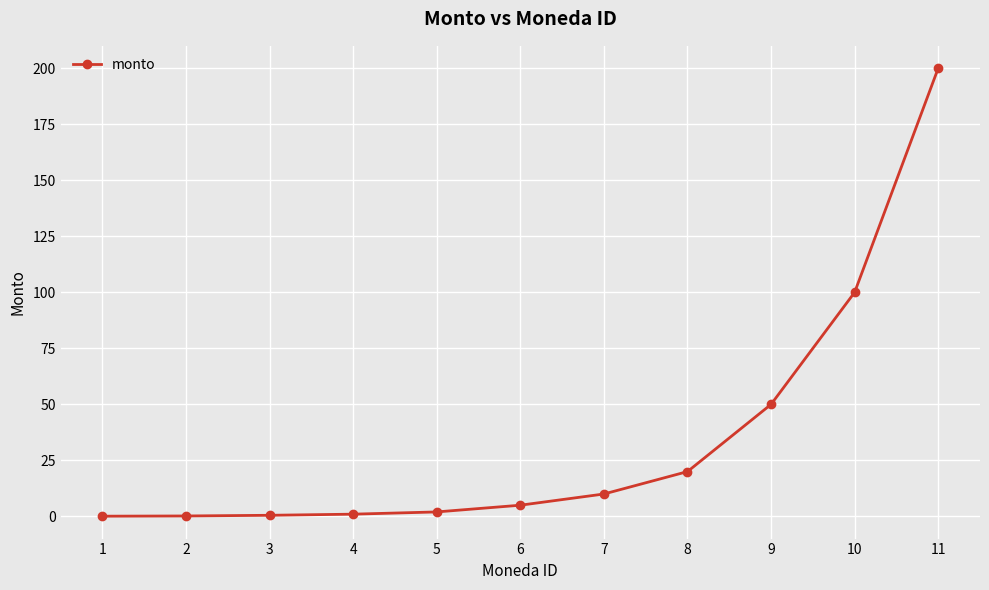

True or false: the data has more than 2 interior local peaks.

False